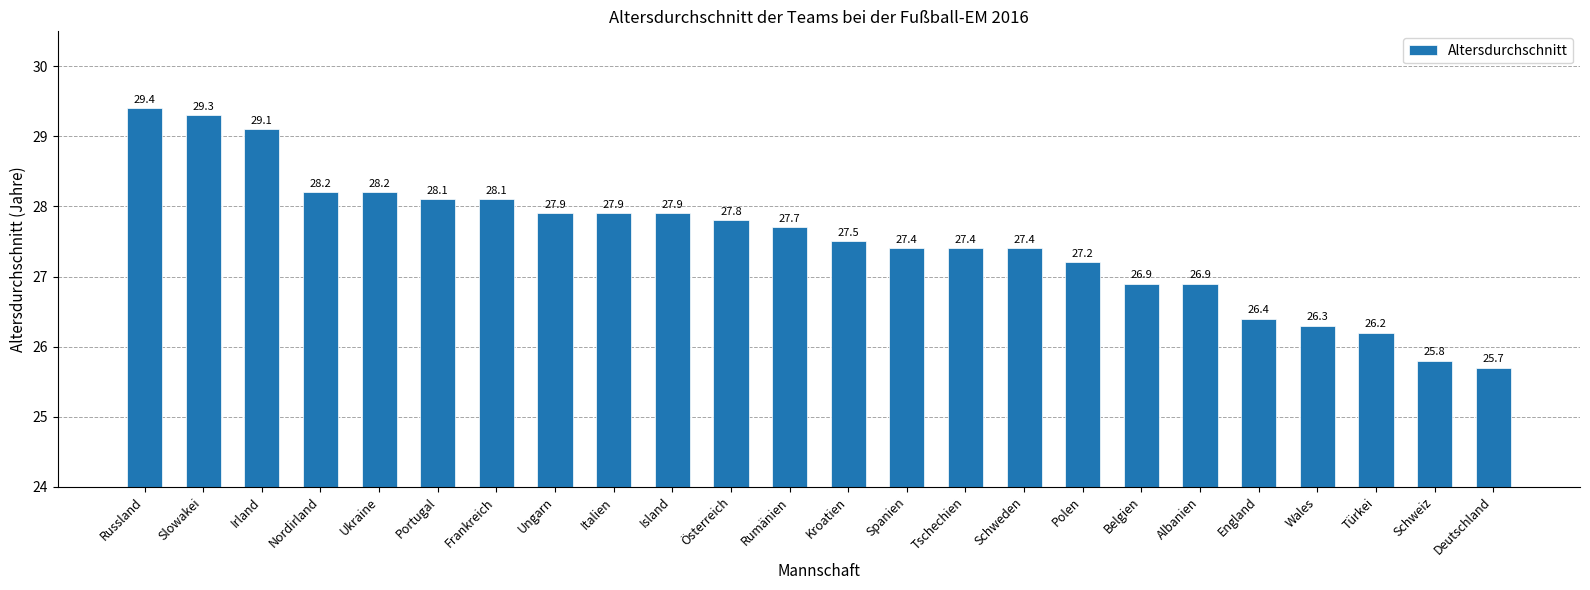

How many values exceed 27?

17